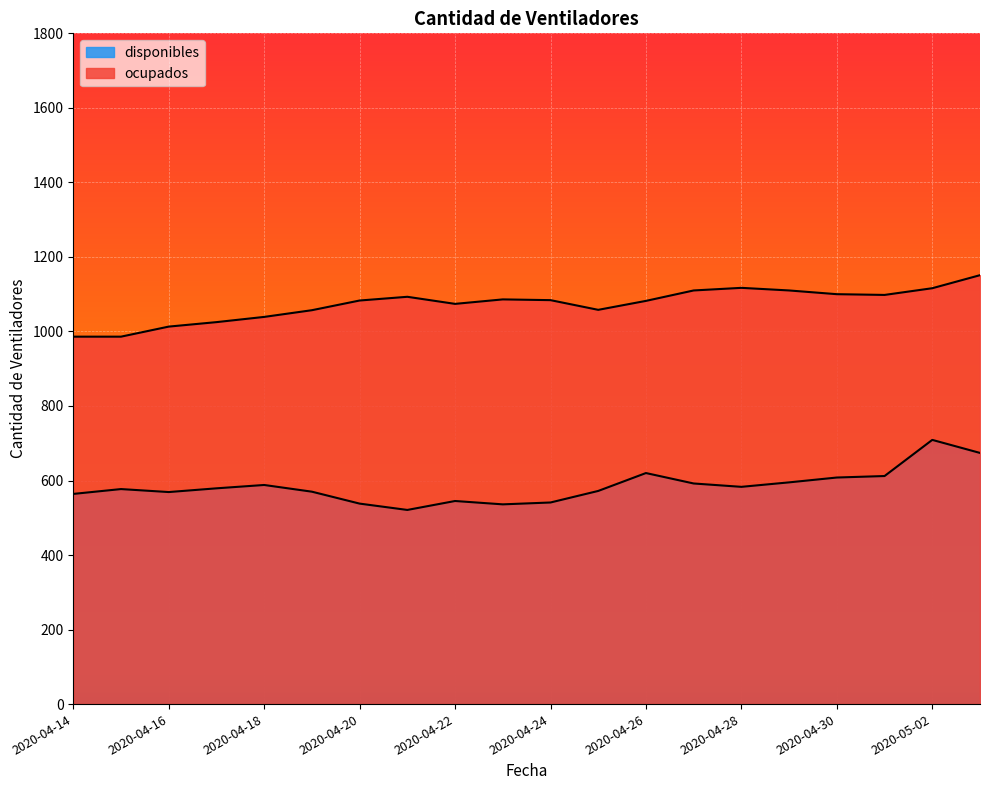

True or false: disponibles has more than 2 interior local peaks.

True